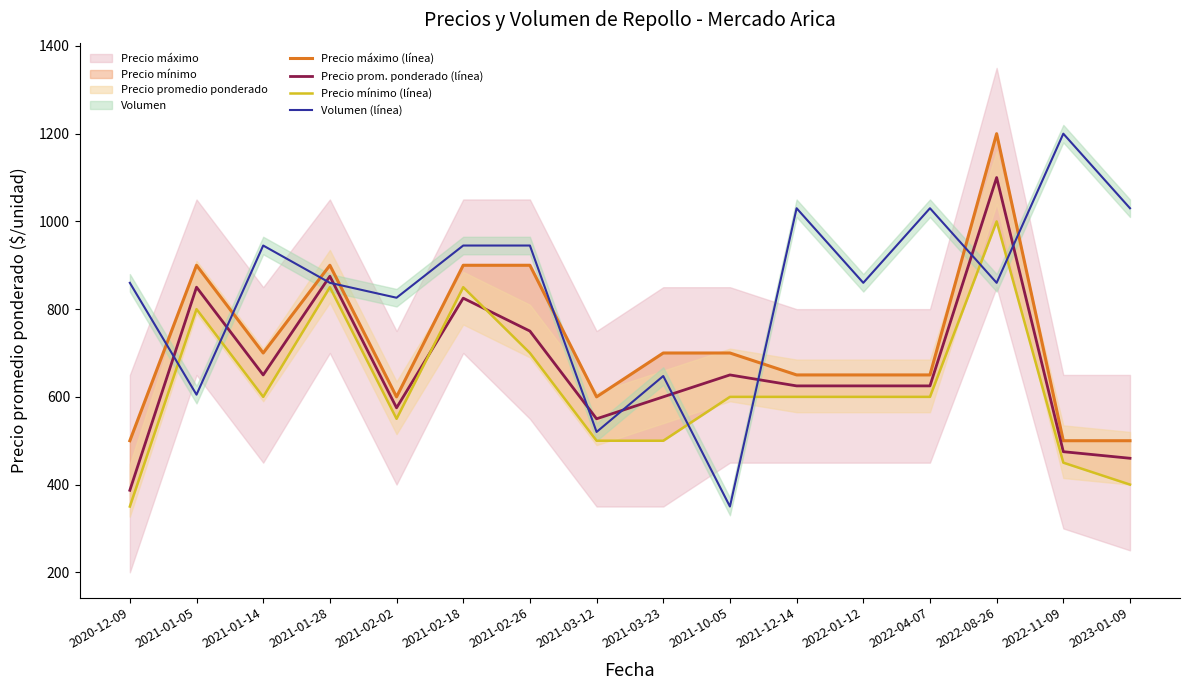

Rank the series at 2021-03-12 from highest to lowest value.

Precio máximo (línea), Precio prom. ponderado (línea), Volumen (línea), Precio mínimo (línea)